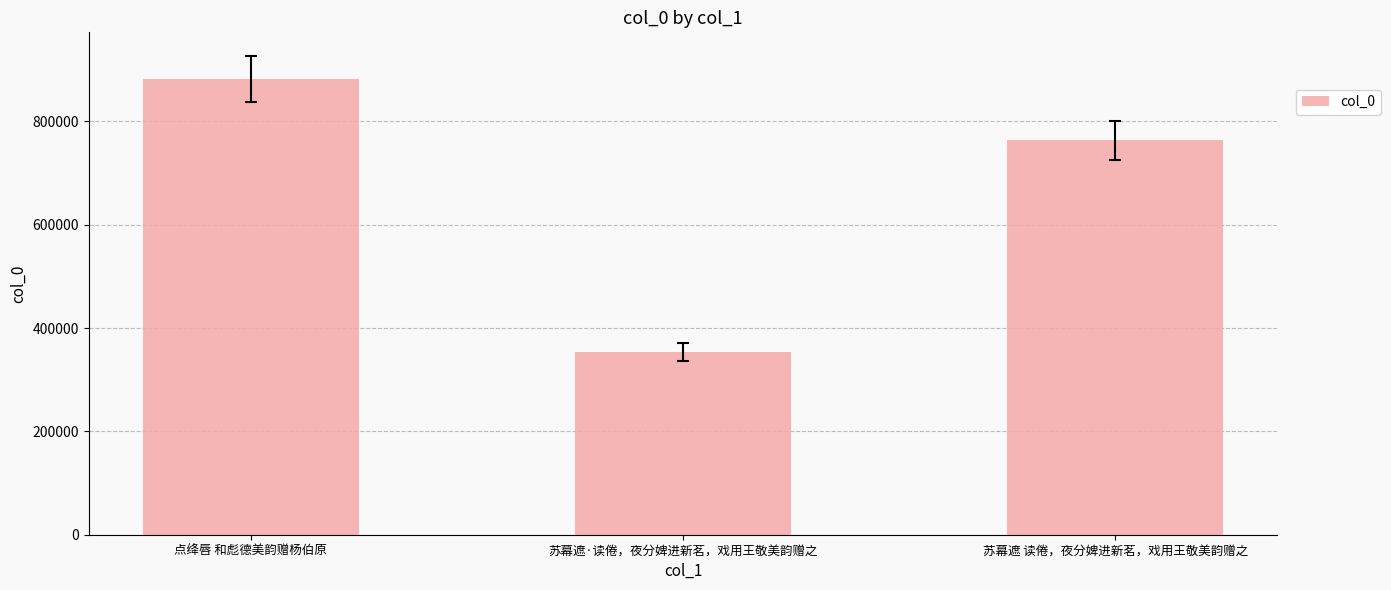

Does the chart contain any negative values?

No